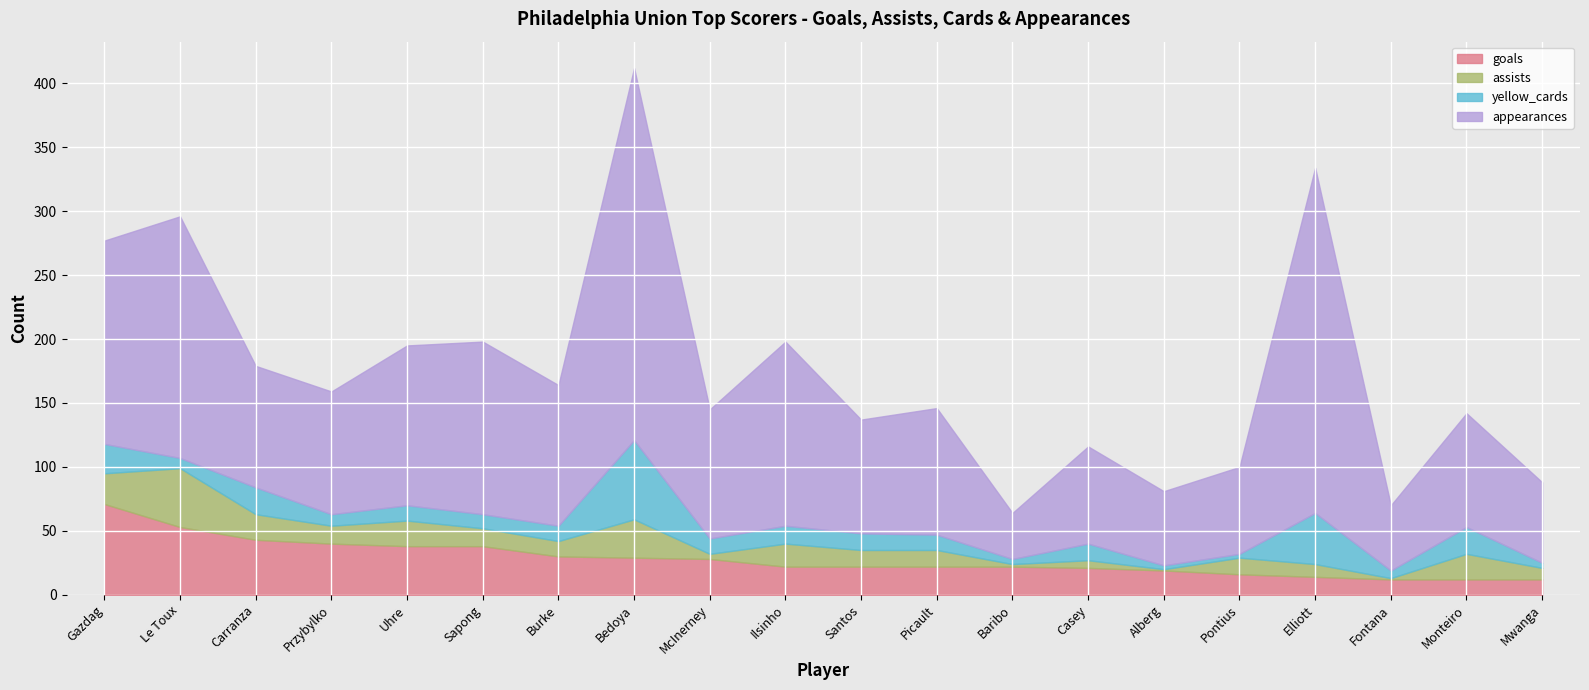

Which series has the largest total across all categories?

appearances